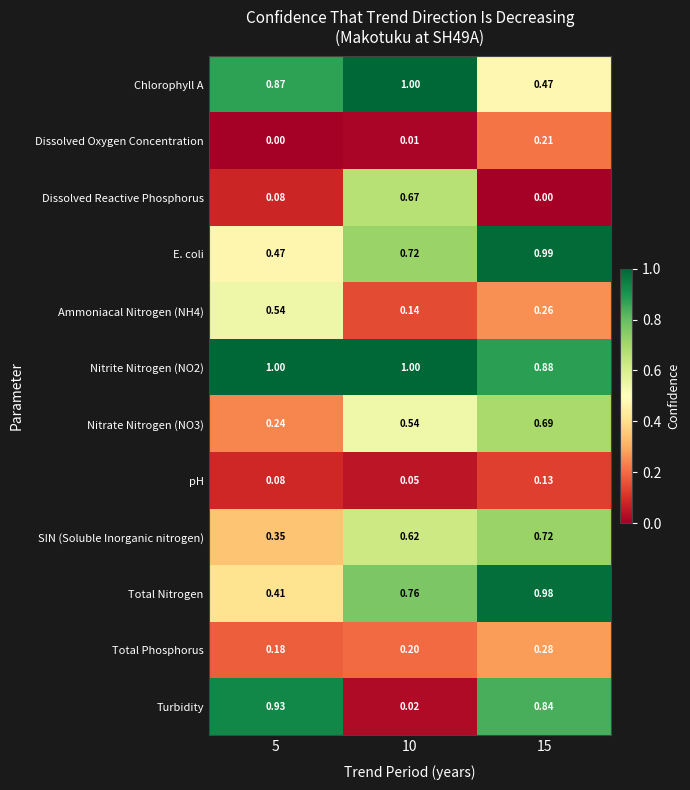

Is the value of Dissolved Oxygen Concentration at 10 greater than the value of Total Phosphorus at 5?

No